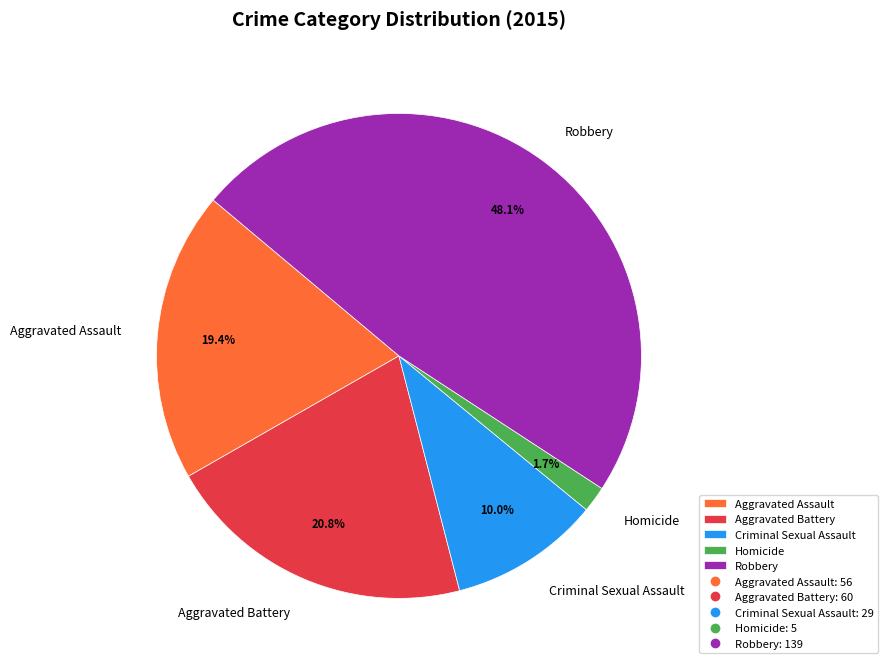

What percentage is the Criminal Sexual Assault slice, to the nearest percent?

10%